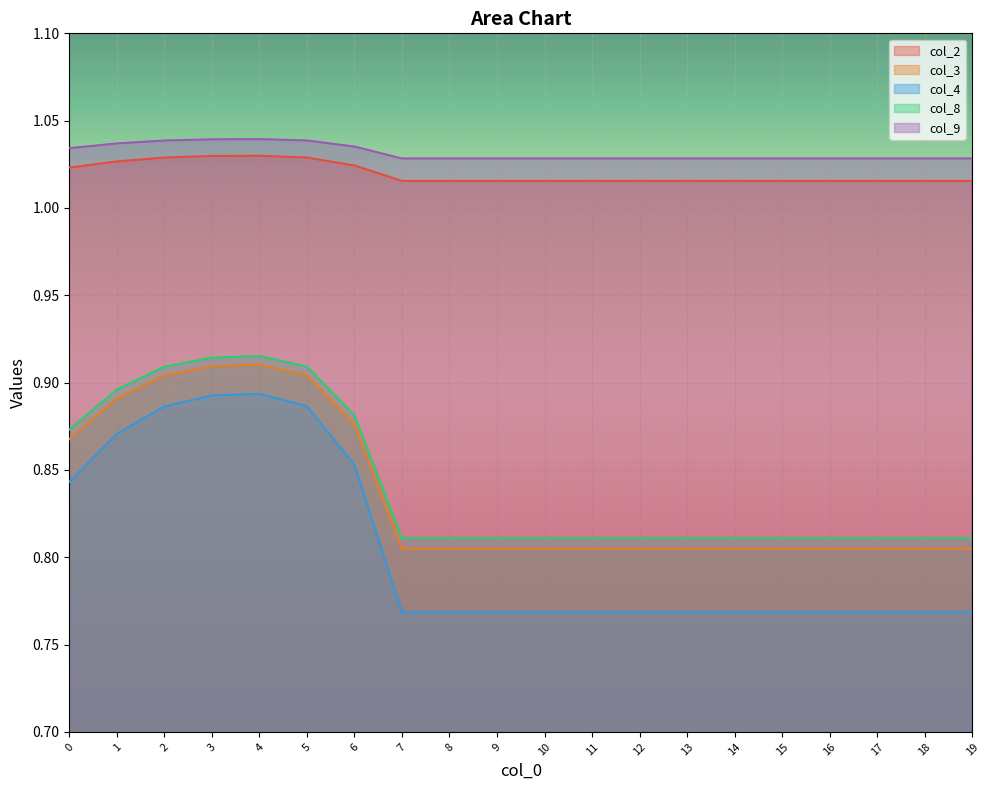

Where is col_2 nearest to the value 1?

7